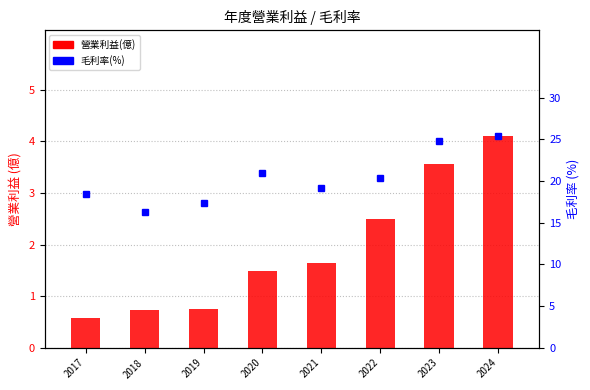

At which category is the sum across all series the highest?

2024